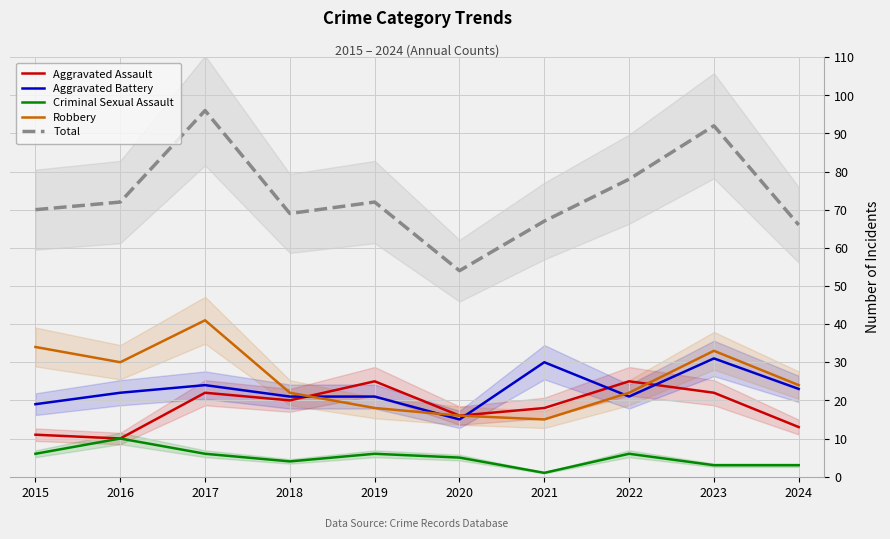

What is the value of the Total point at the 1st from the left?

70